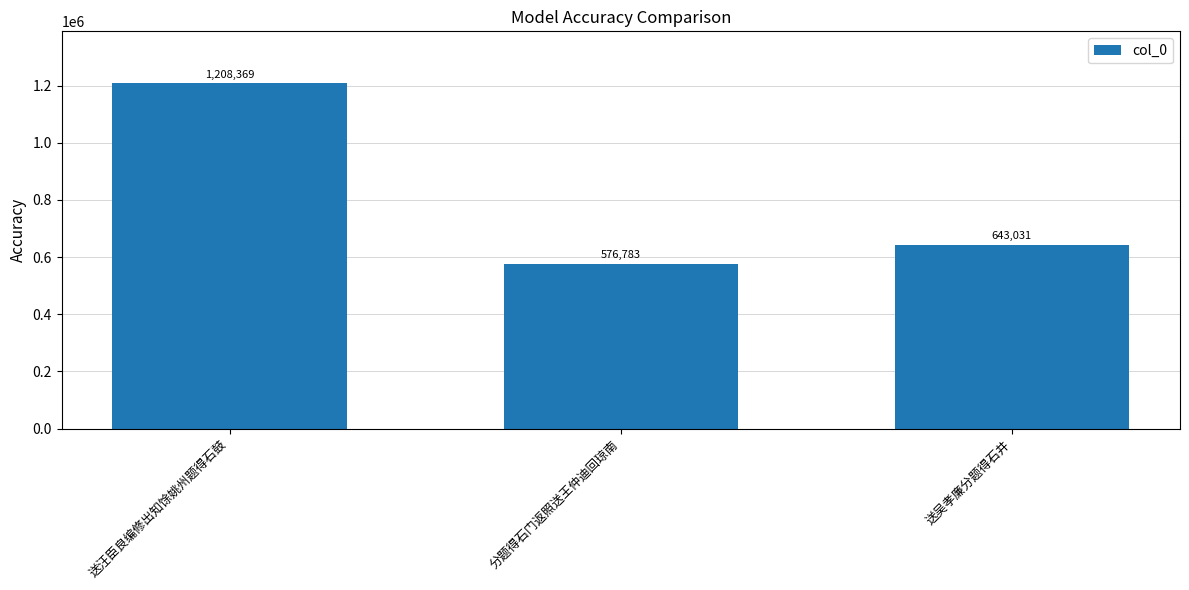

What is the label of the 2nd bar from the right?

分题得石门返照送王仲迪回琼南